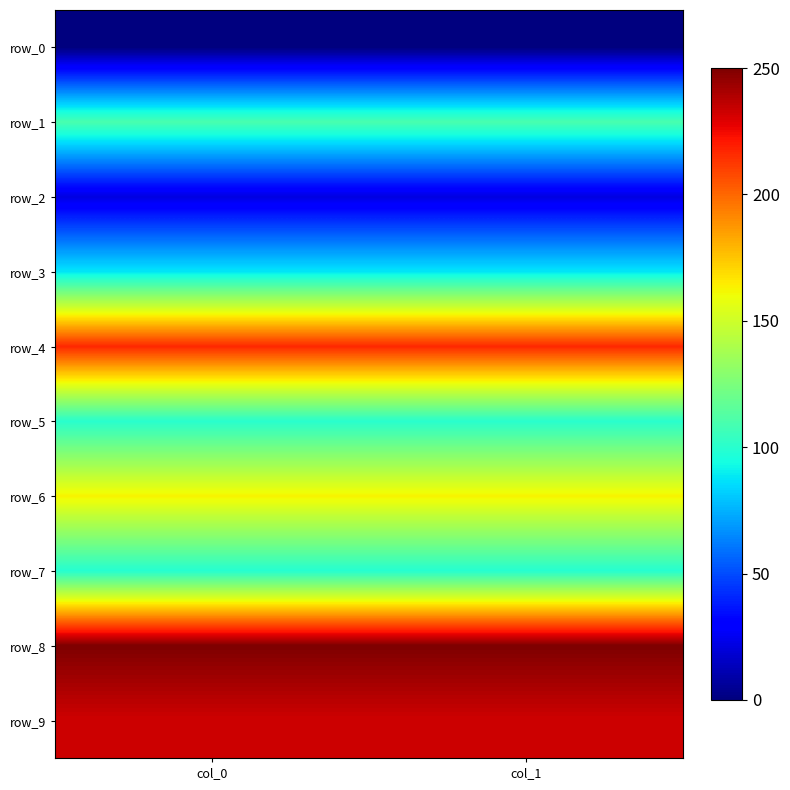

How many row_6 values are between 163 and 164?

2